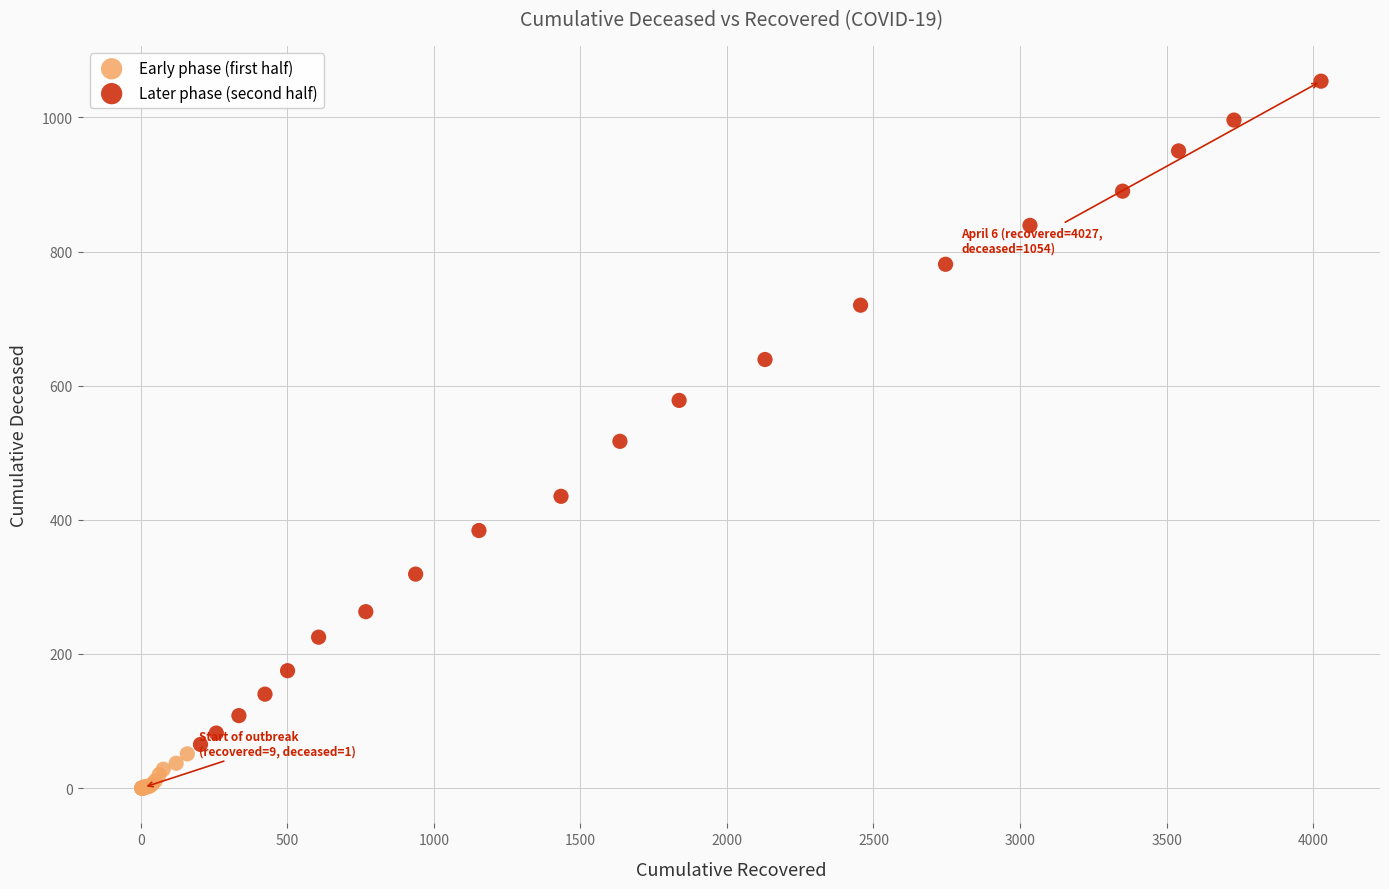

Which series reaches the minimum Y coordinate?

Early phase (first half)